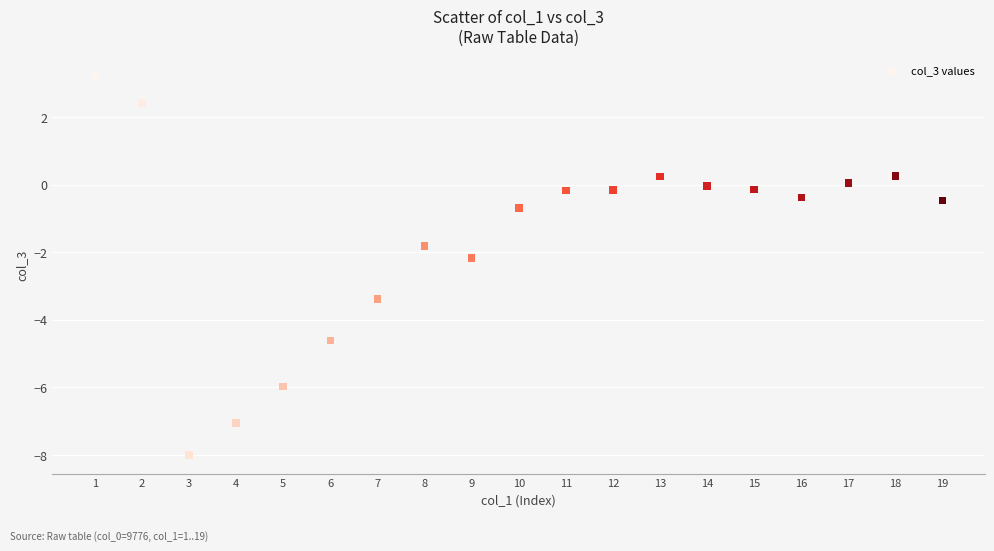

What is the range of X values (max minus min)?

18.0